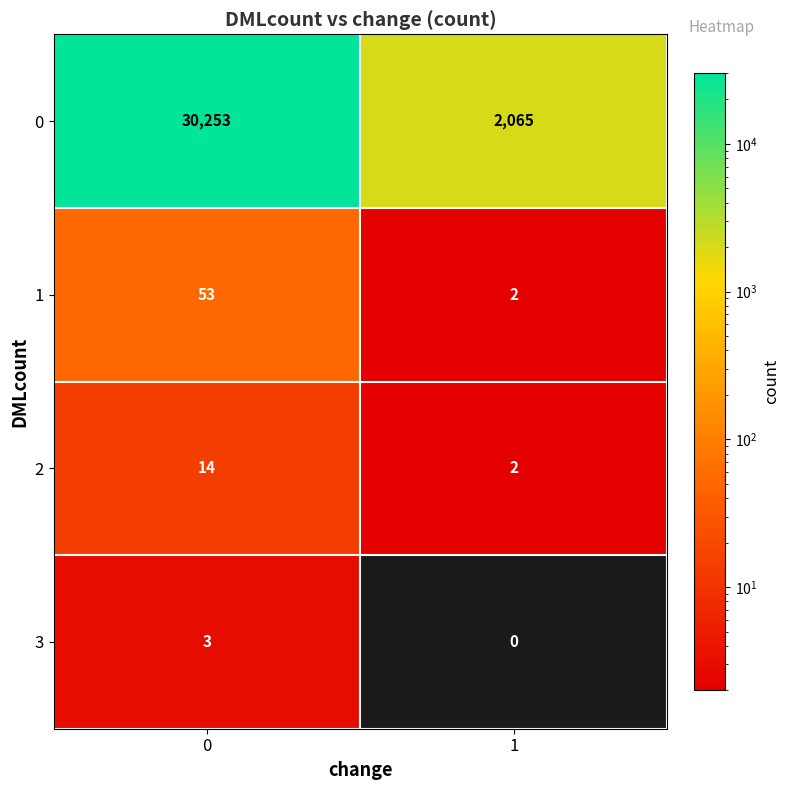

What is the maximum value shown in the chart?

30253